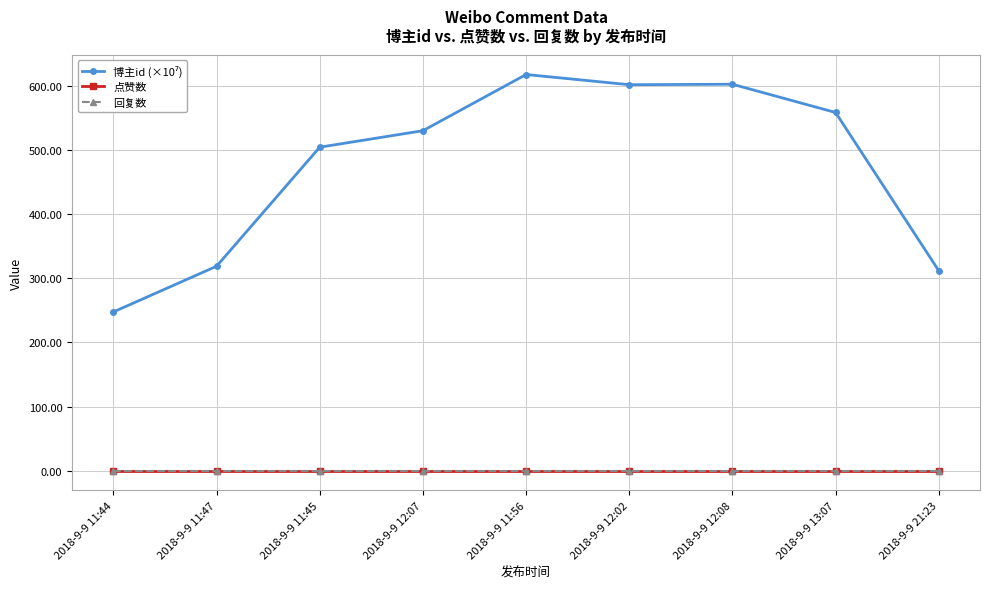

What is the label of the 2nd point from the left?

2018-9-9 11:47